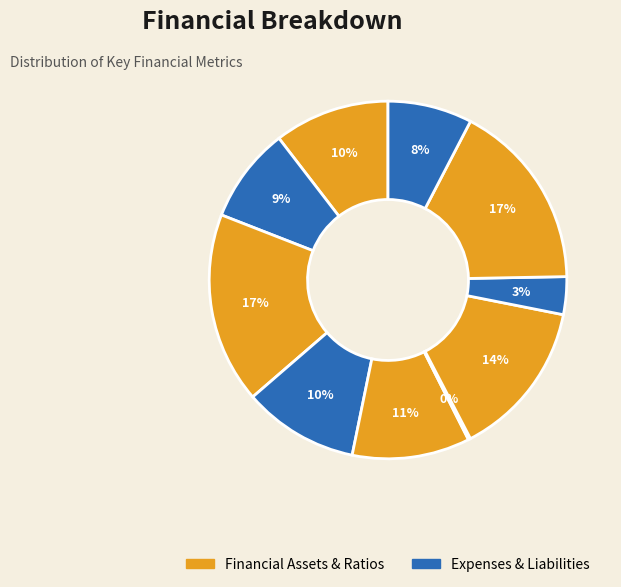

How many segments does this pie chart have?

10